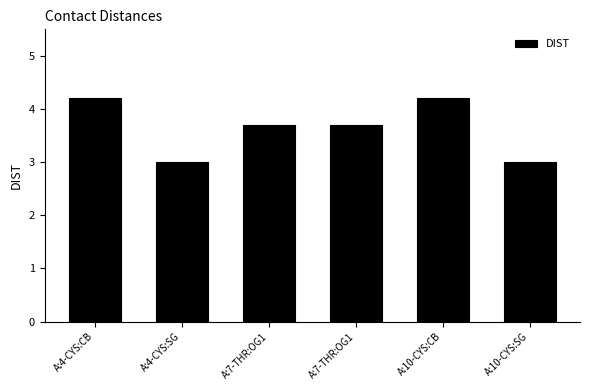

How many series are shown in this chart?

1